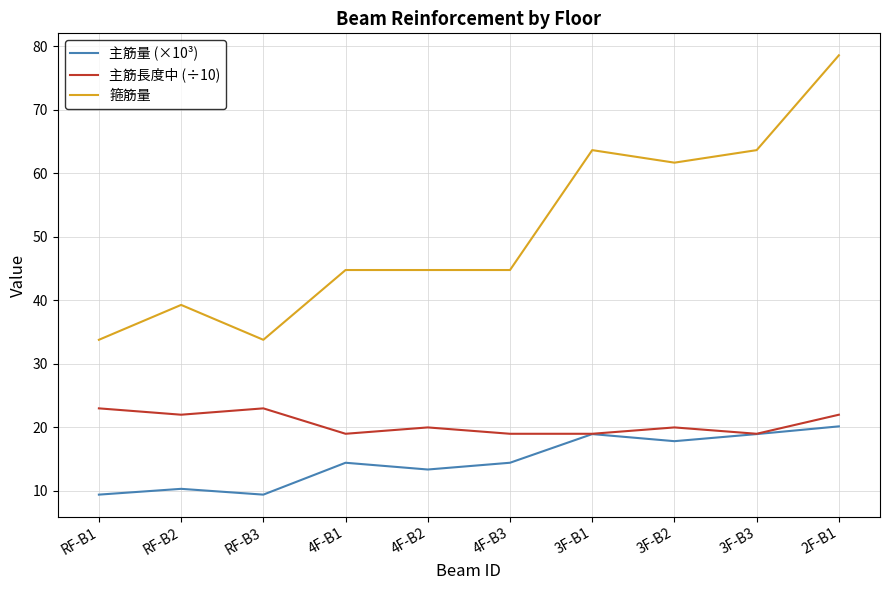

Which series changed the most between RF-B1 and 4F-B1?

箍筋量